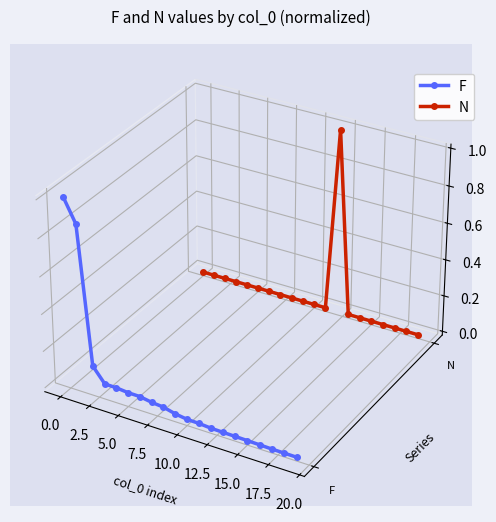

True or false: F has a value of -0.1 at 15.

False